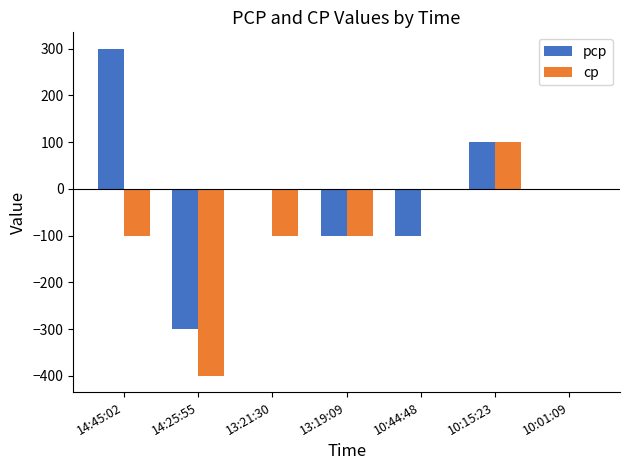

How many data points does each series have?

7